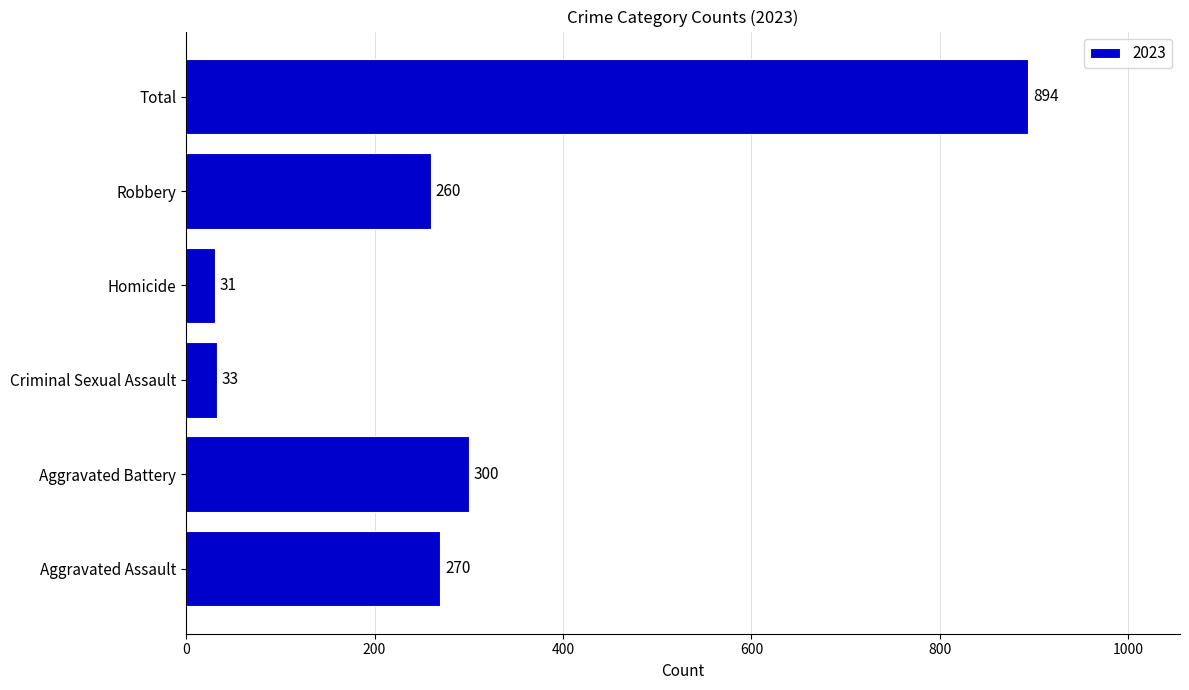

List the labels in order of value, largest first.

Total, Aggravated Battery, Aggravated Assault, Robbery, Criminal Sexual Assault, Homicide